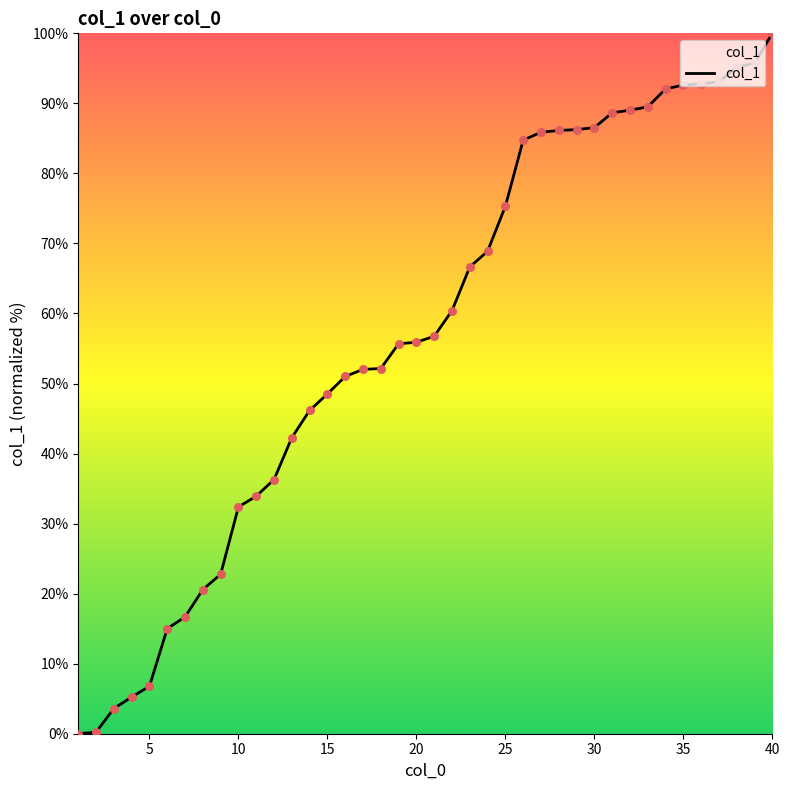

What is the difference between the maximum and minimum values?

100.0